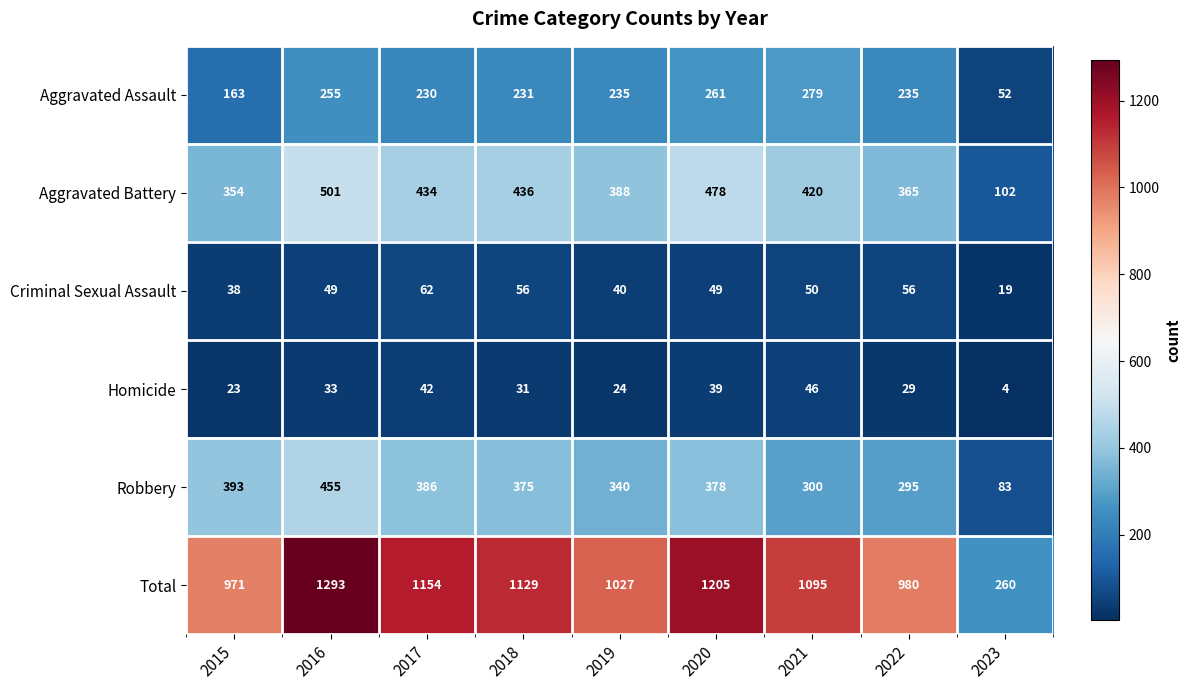

Which label corresponds to the largest value in the chart?

2016